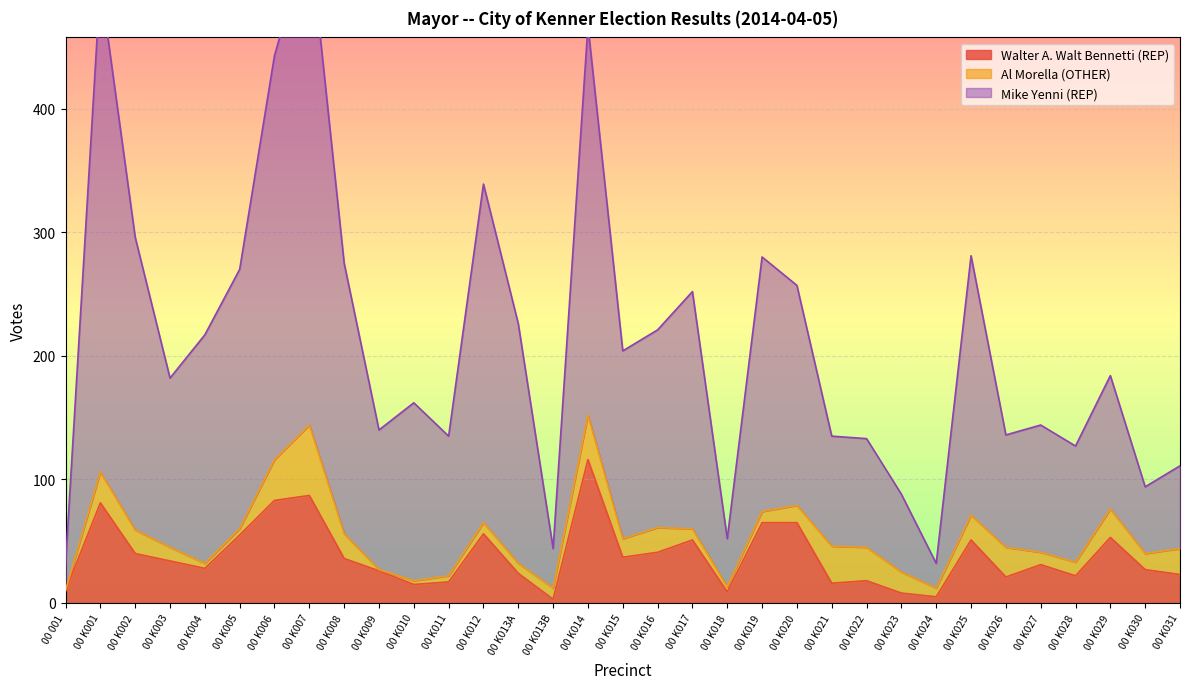

True or false: Mike Yenni (REP) has more than 0 interior local peaks.

True